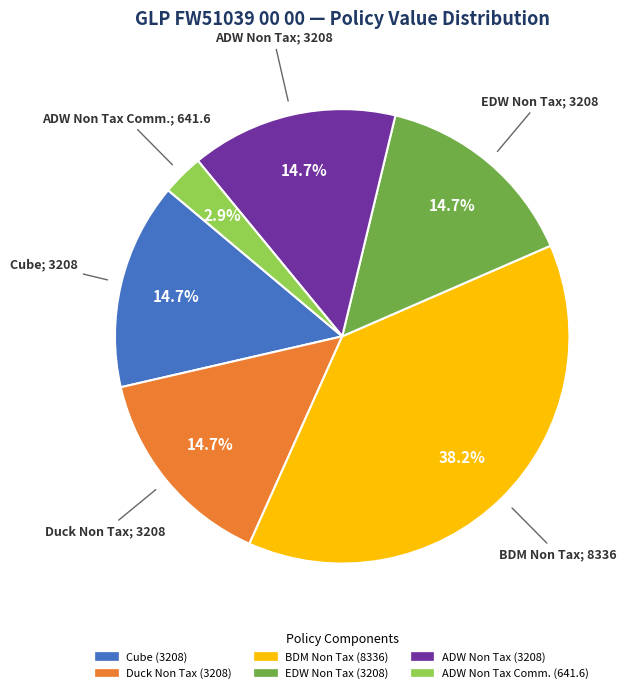

Does any single category account for the majority?

No